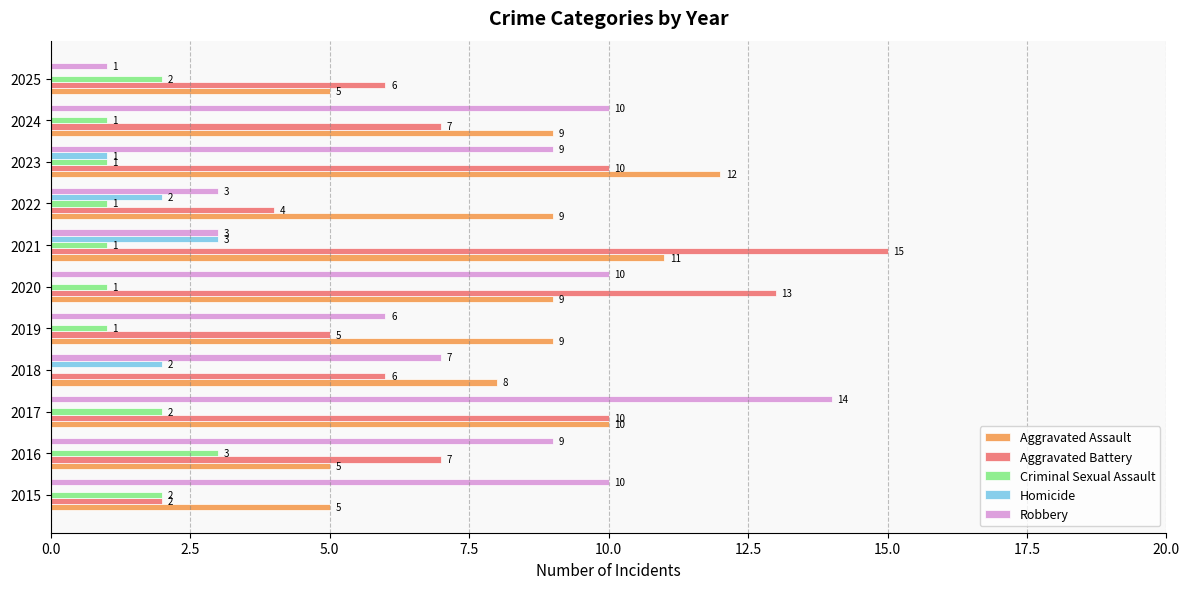

The value of Robbery at 2016 is 14. True or false?

False